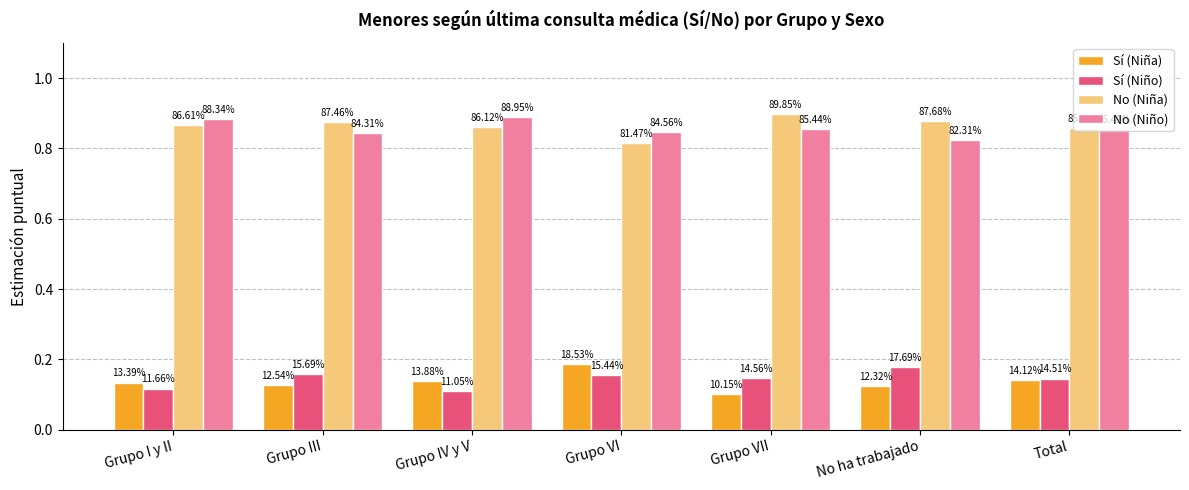

What are all the series names shown in the legend?

Sí (Niña), Sí (Niño), No (Niña), No (Niño)